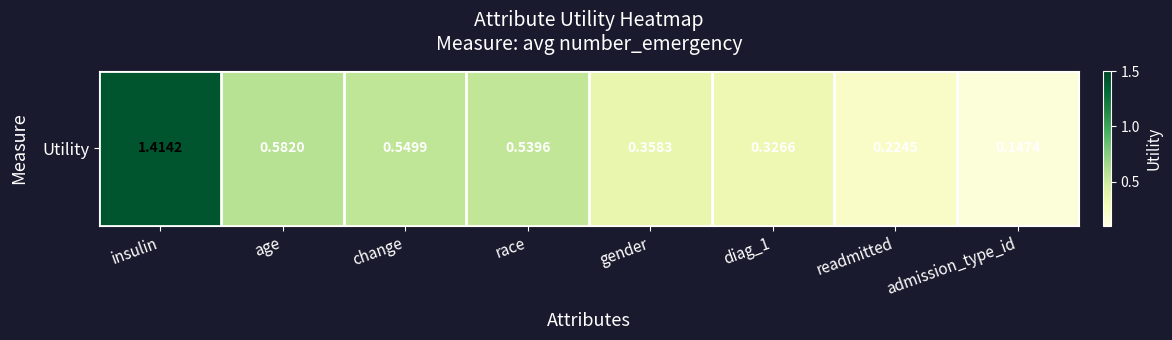

Rank the categories by value from lowest to highest.

admission_type_id, readmitted, diag_1, gender, race, change, age, insulin